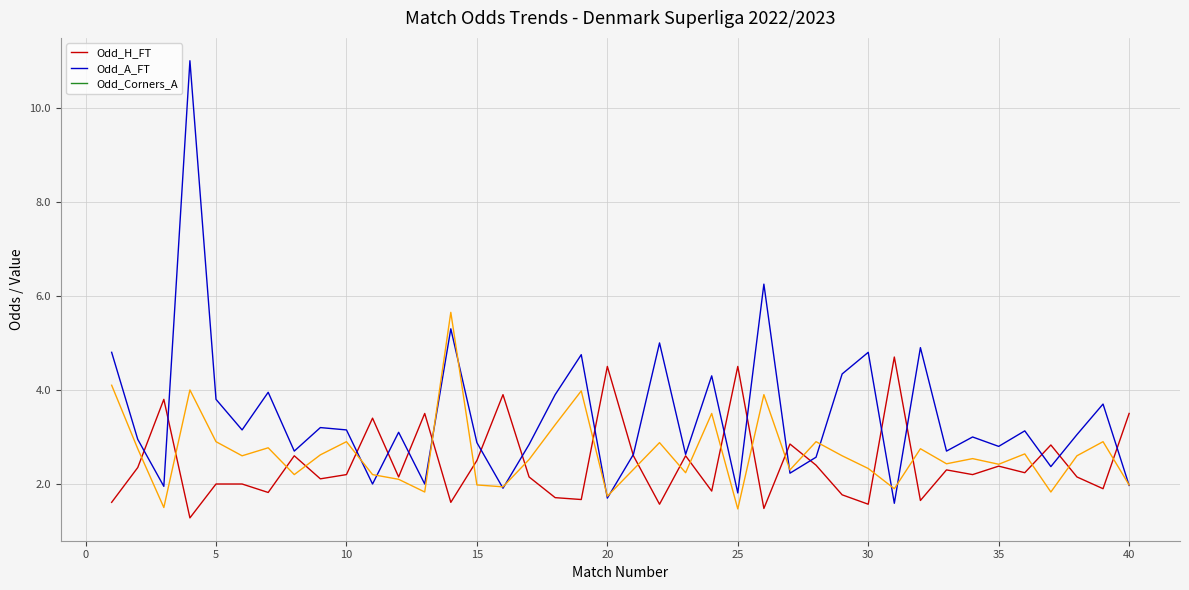

Which series has the largest total across all categories?

Odd_A_FT